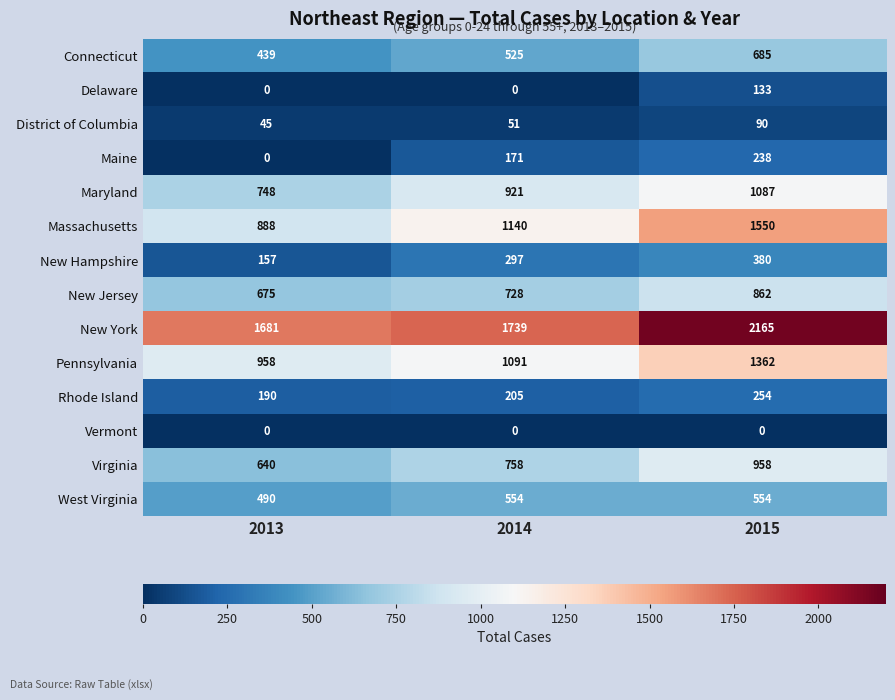

At how many categories does at least one series exceed 654?

3